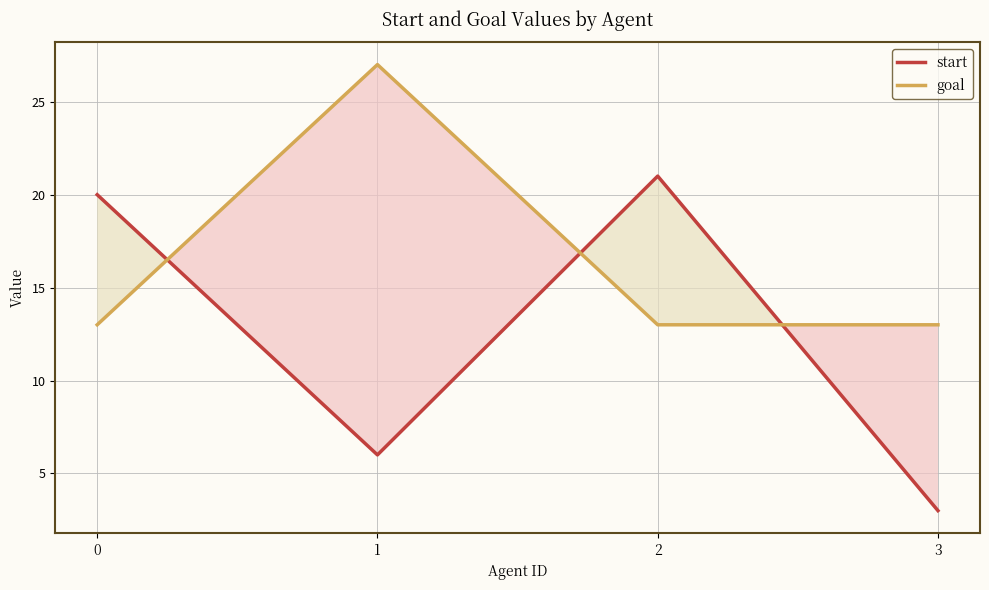

What is the minimum value shown in the chart?

3